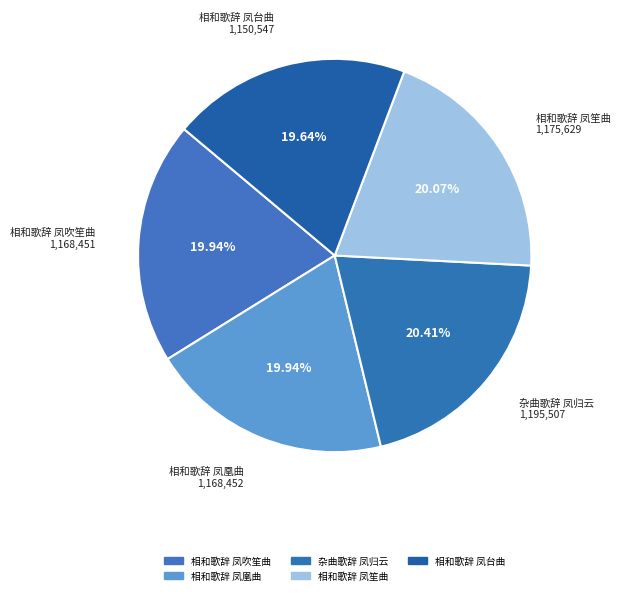

Count the number of slices in the pie.

5